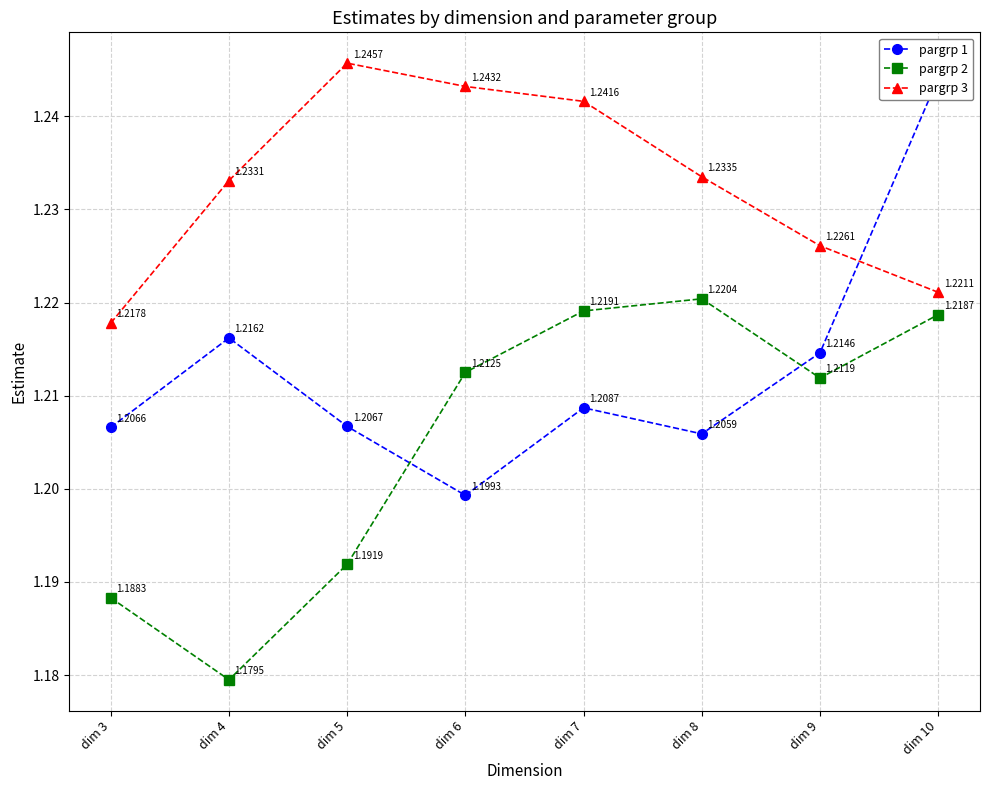

Count the pargrp 2 values in the range 1 to 2.

8